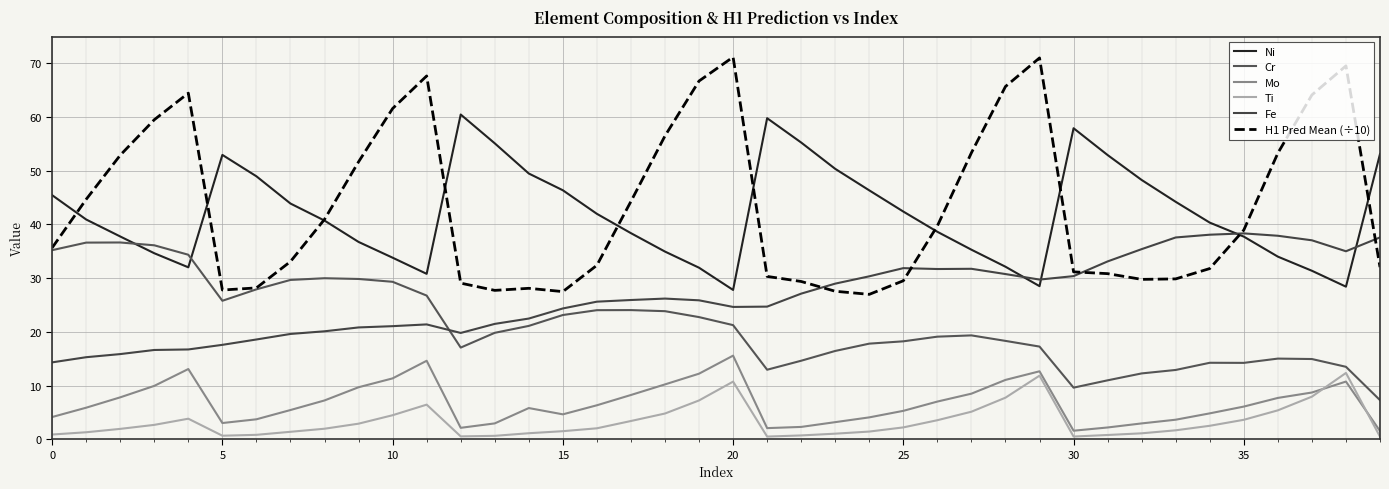

Which category has the highest value in the Ti series?

38